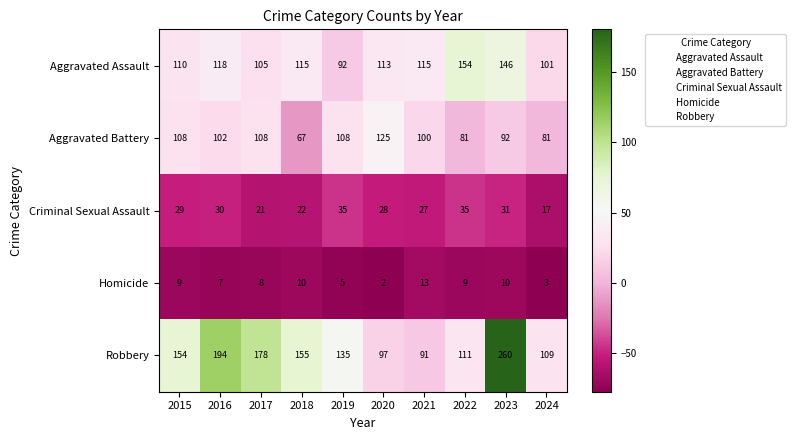

At which category is the sum across all series the highest?

2023